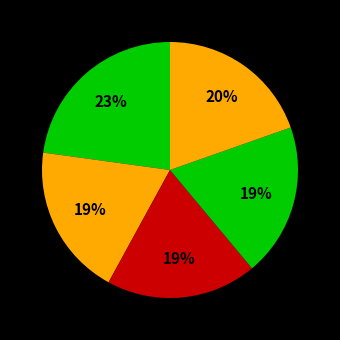

Count the number of slices in the pie.

5